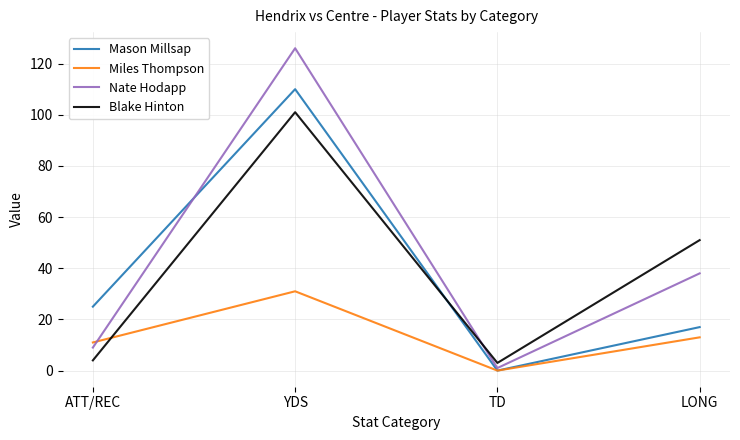

What is the total value across all series at LONG?

119